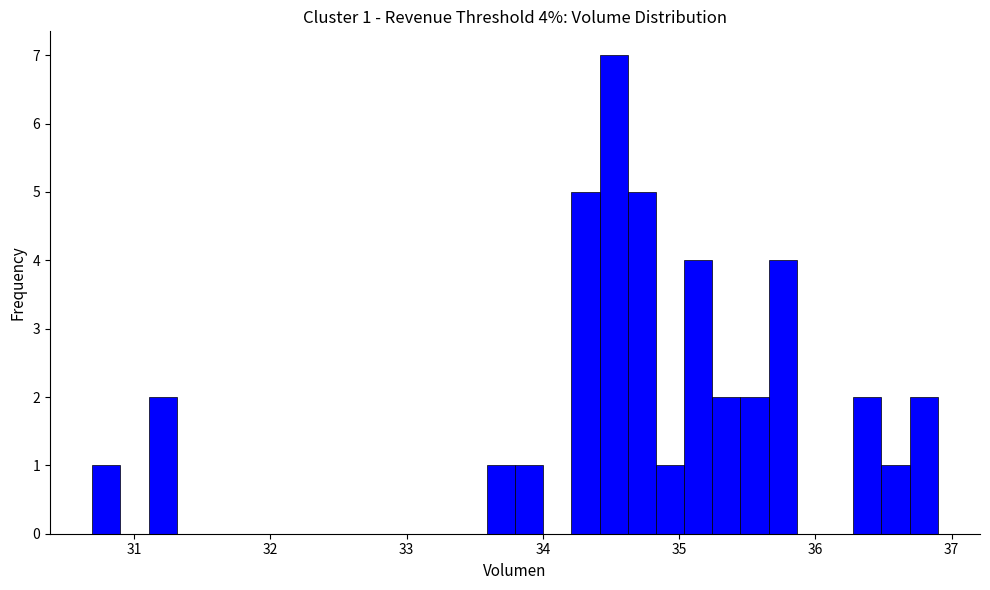

Read against the x-axis, roughly where is the centre of the tallest bar?

34.5